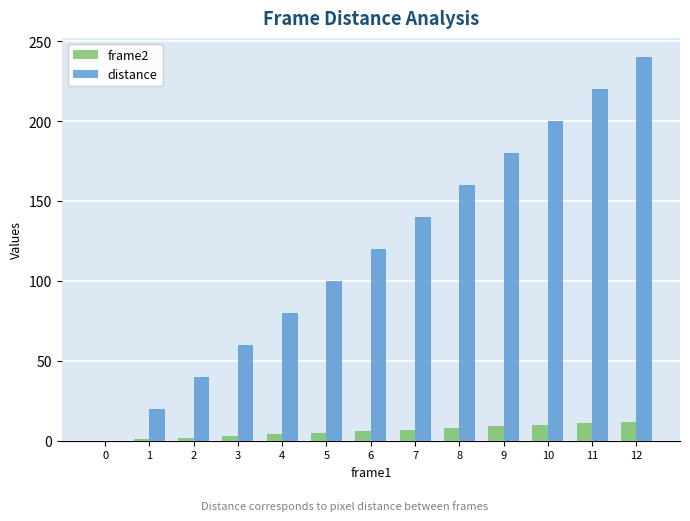

What is the total value across all series at 10?

210